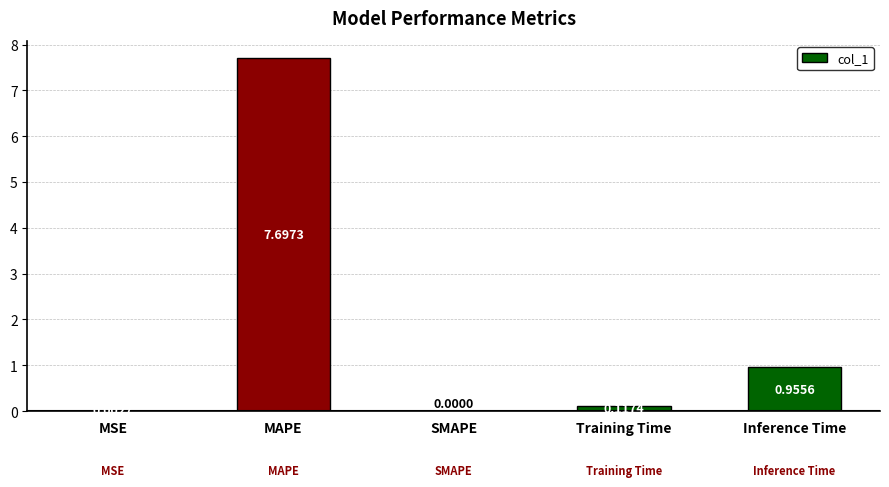

Where is the data nearest to the value 3?

Inference Time